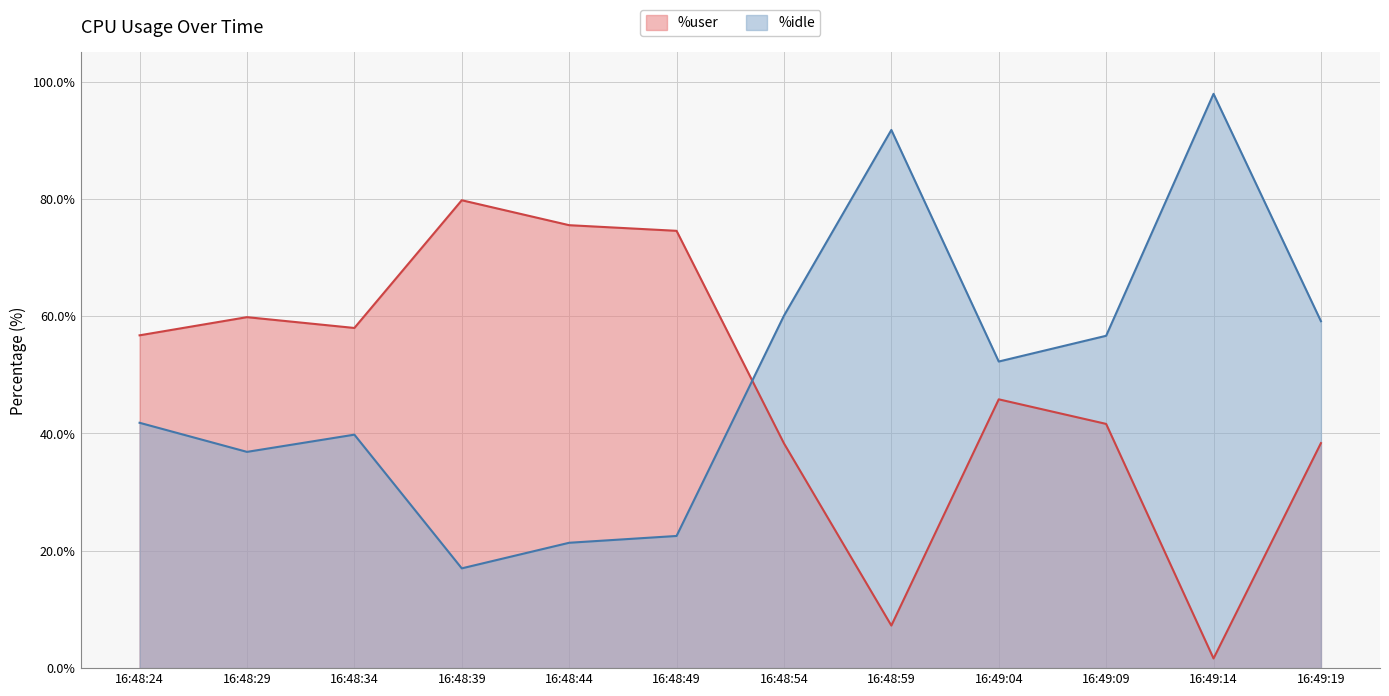

What is the average value of the %user series?

0.5